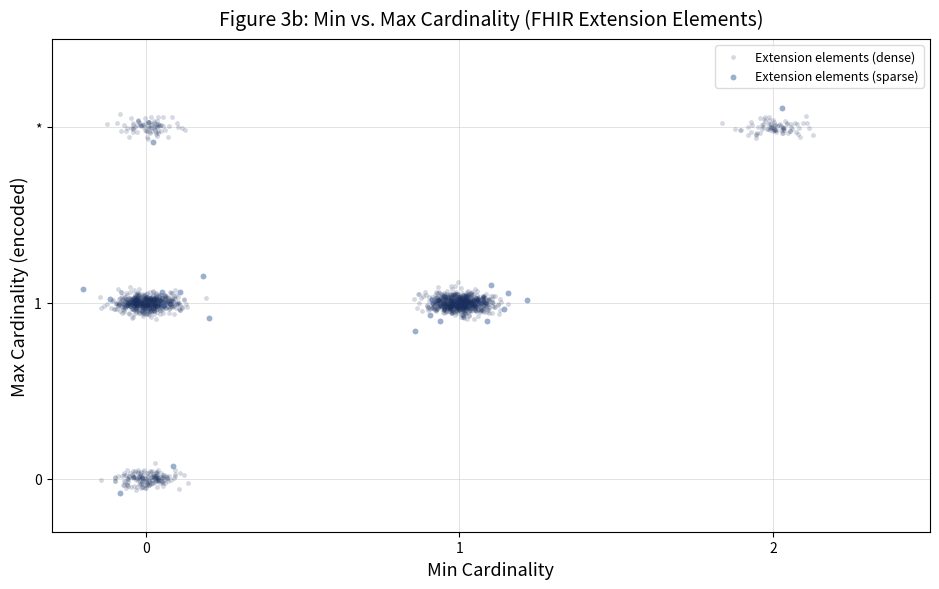

What are all the series names shown in the legend?

Extension elements (dense), Extension elements (sparse)